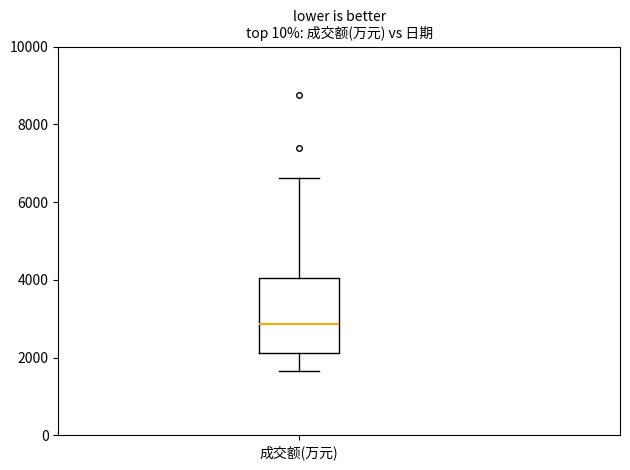

Read this box plot against the y-axis: the position of the median line, the range covered by the box, and the ends of both whiskers. The values are not printed on the chart, so give them approximately, as read against the axis.

median 2800, box 2200 to 4000, whiskers 1600 to 6600